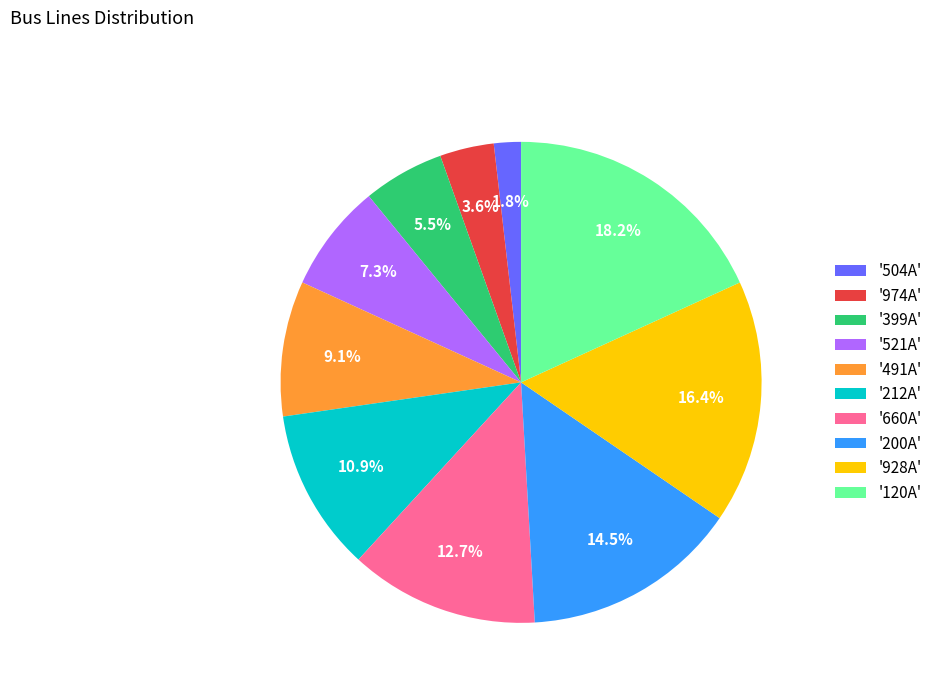

What portion of the pie excludes '212A'?

89.1%